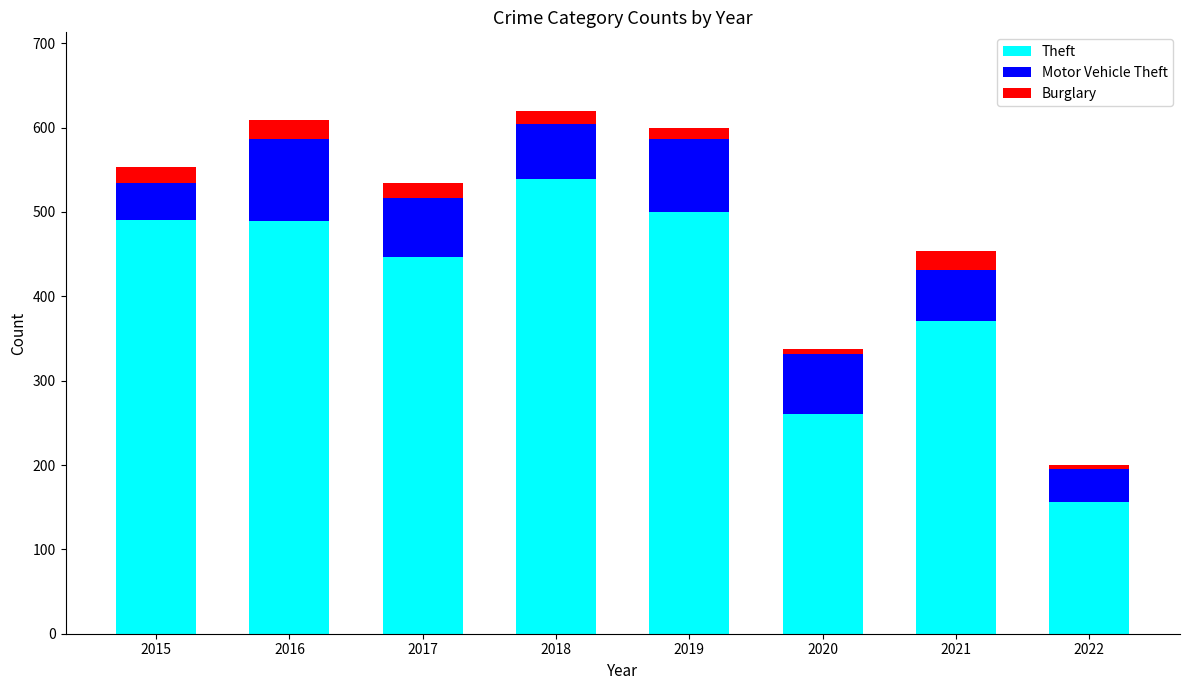

The value of Theft at 2021 is 371. True or false?

True